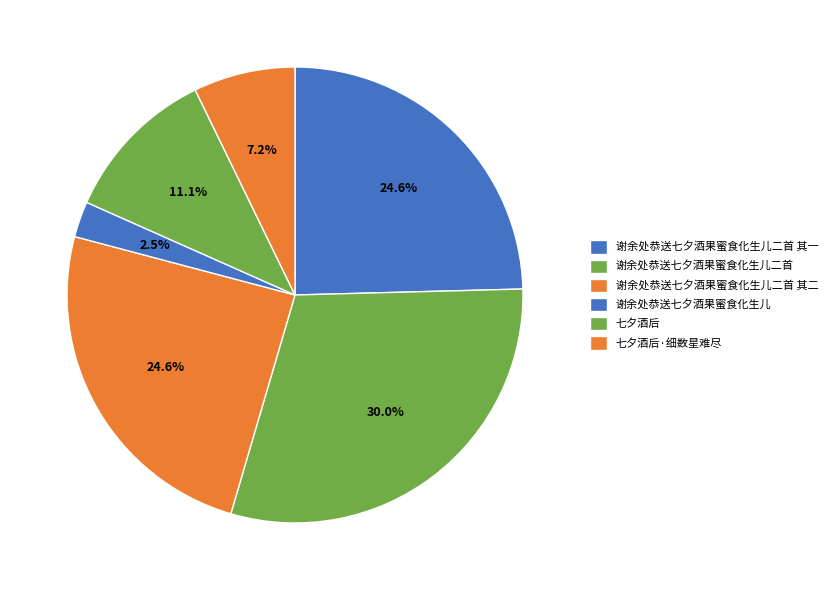

Does 谢余处恭送七夕酒果蜜食化生儿二首 represent more than half of the total?

No